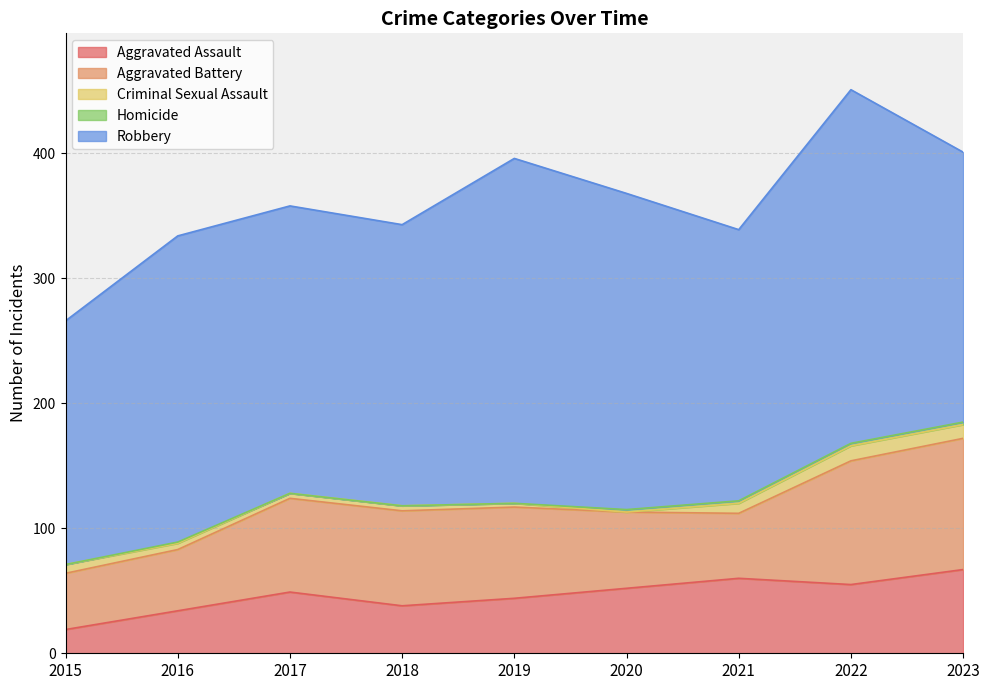

At 2021, list the series in order from smallest to largest.

Homicide, Criminal Sexual Assault, Aggravated Battery, Aggravated Assault, Robbery